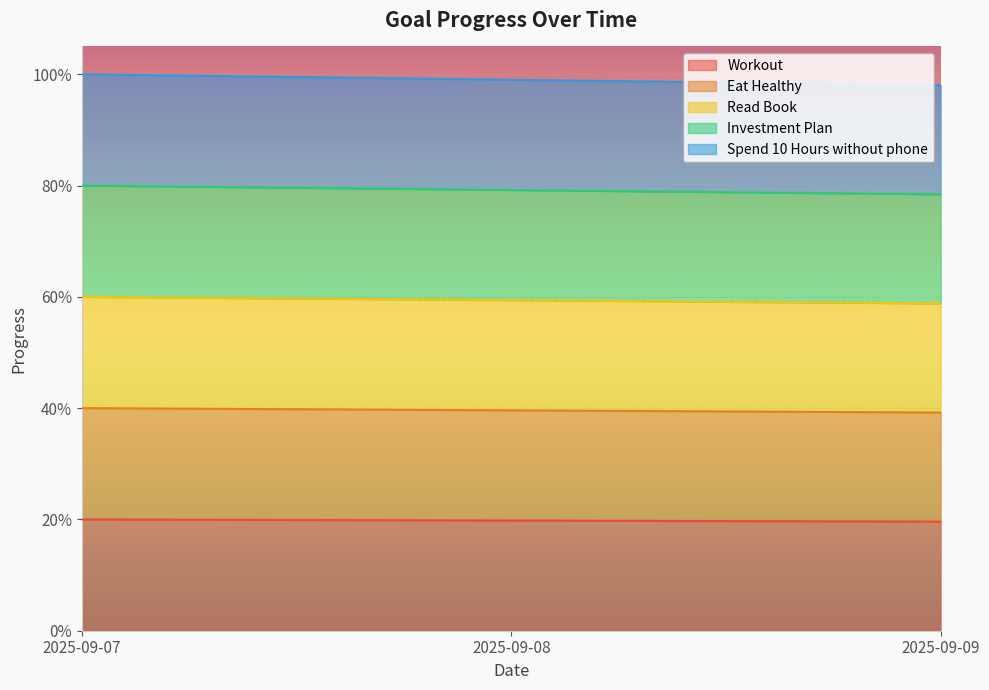

The value of Spend 10 Hours without phone at 2025-09-09 is 1.6. True or false?

False